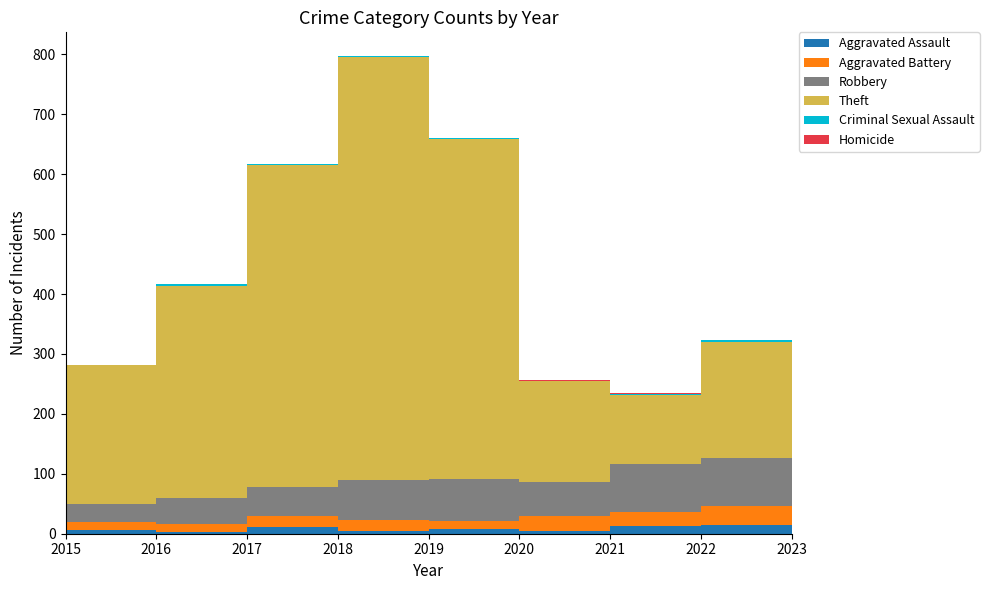

Reading right to left, extract all data points from this chart.

Aggravated Assault: 15	14	13	4	8	5	12	3	6
Aggravated Battery: 27	32	23	26	14	18	17	13	13
Robbery: 50	80	80	57	69	67	49	44	30
Theft: 86	194	116	168	568	705	538	354	233
Criminal Sexual Assault: 2	4	2	0	1	2	1	2	0
Homicide: 1	0	1	1	0	0	0	0	0